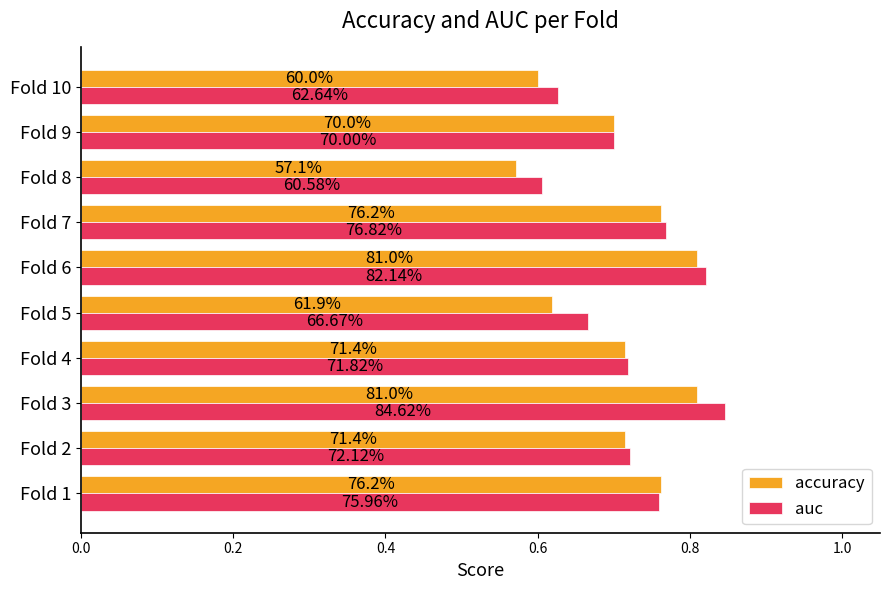

What are all the series names shown in the legend?

accuracy, auc